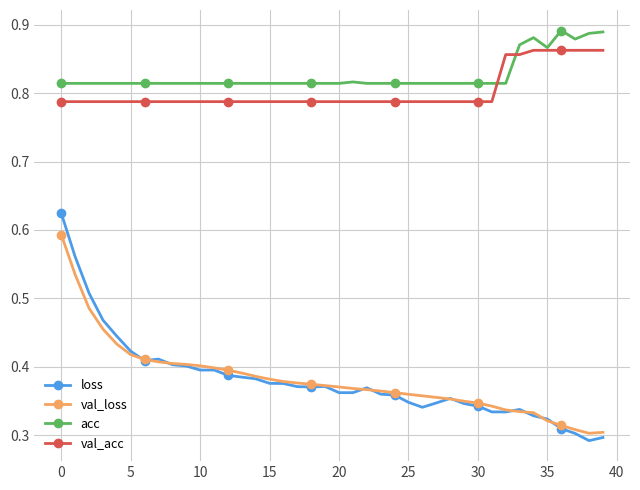

What is the sum of all loss values?

15.2